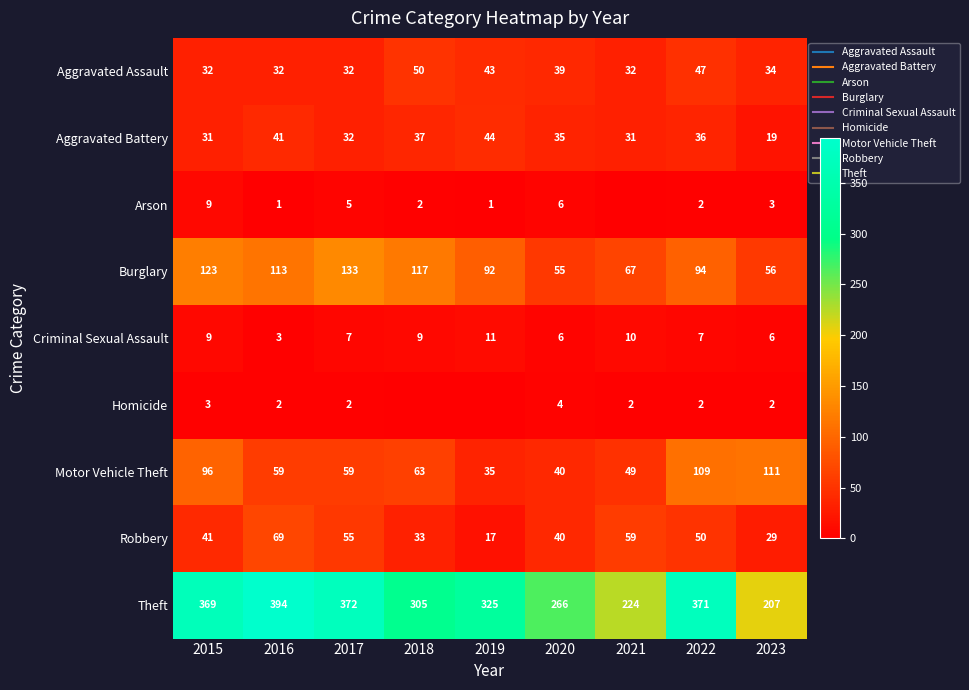

Rank the series at 2022 from highest to lowest value.

Theft, Motor Vehicle Theft, Burglary, Robbery, Aggravated Assault, Aggravated Battery, Criminal Sexual Assault, Arson, Homicide